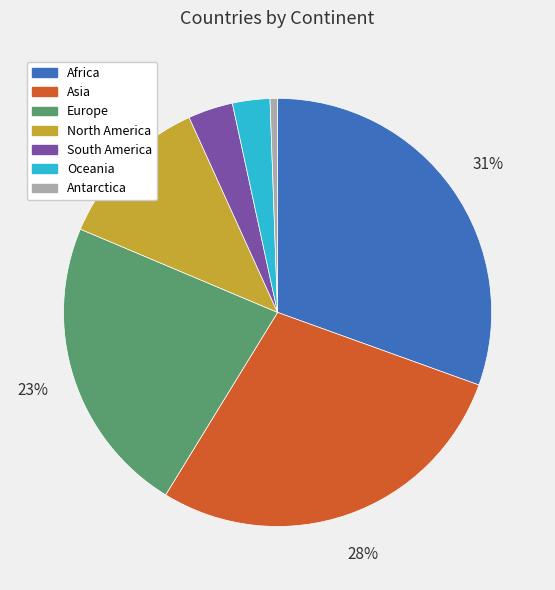

Is there a majority slice in this chart?

No